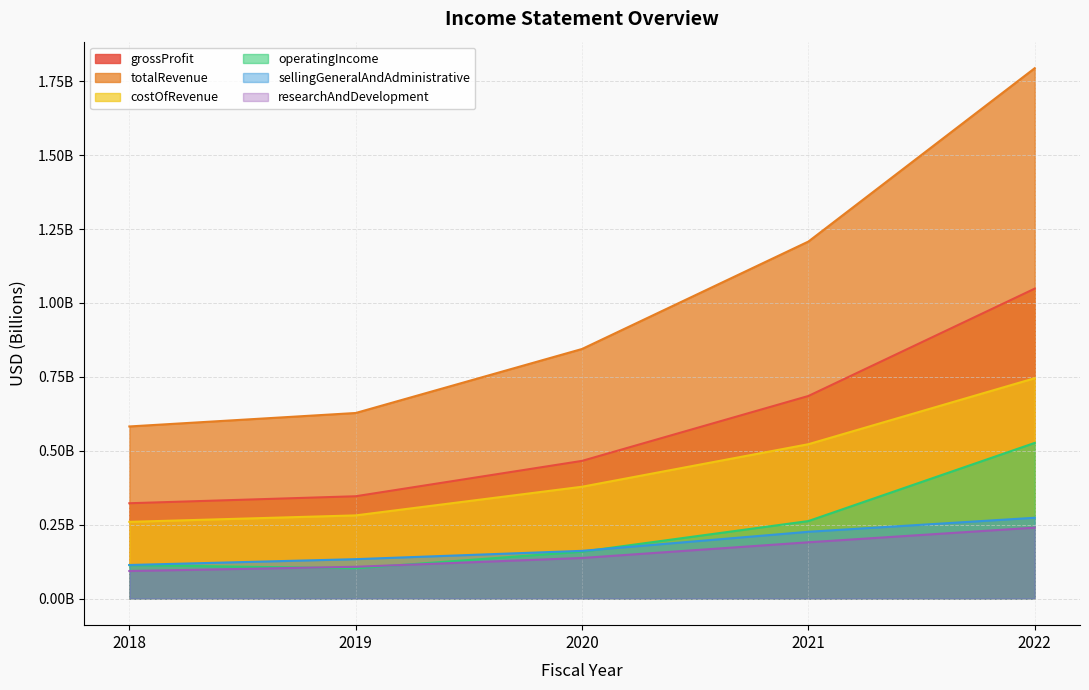

Rank the series at 2022 from lowest to highest value.

researchAndDevelopment, sellingGeneralAndAdministrative, operatingIncome, costOfRevenue, grossProfit, totalRevenue